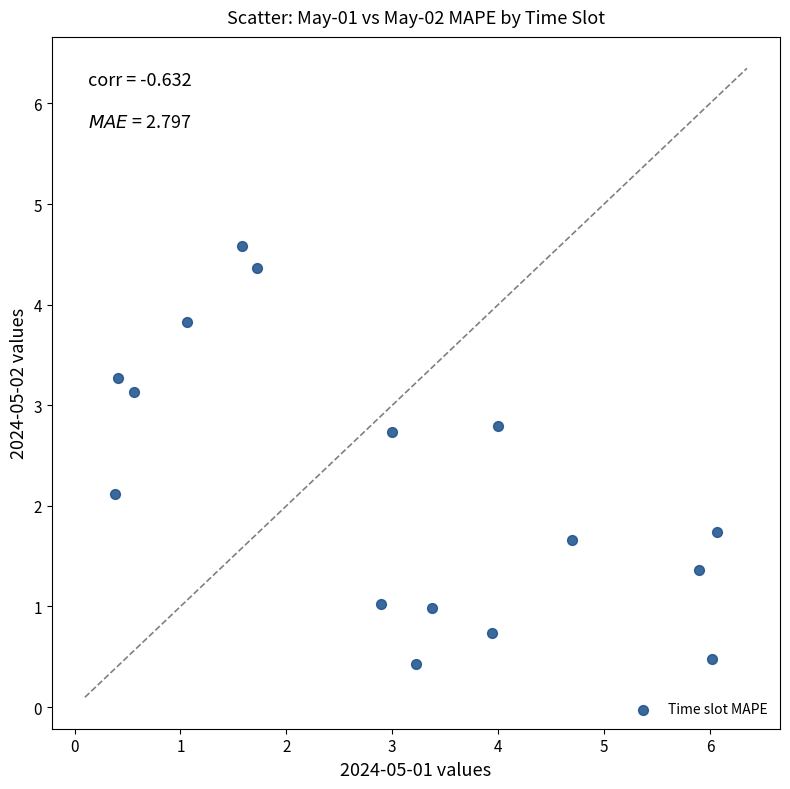

What is the range of X values (max minus min)?

5.7